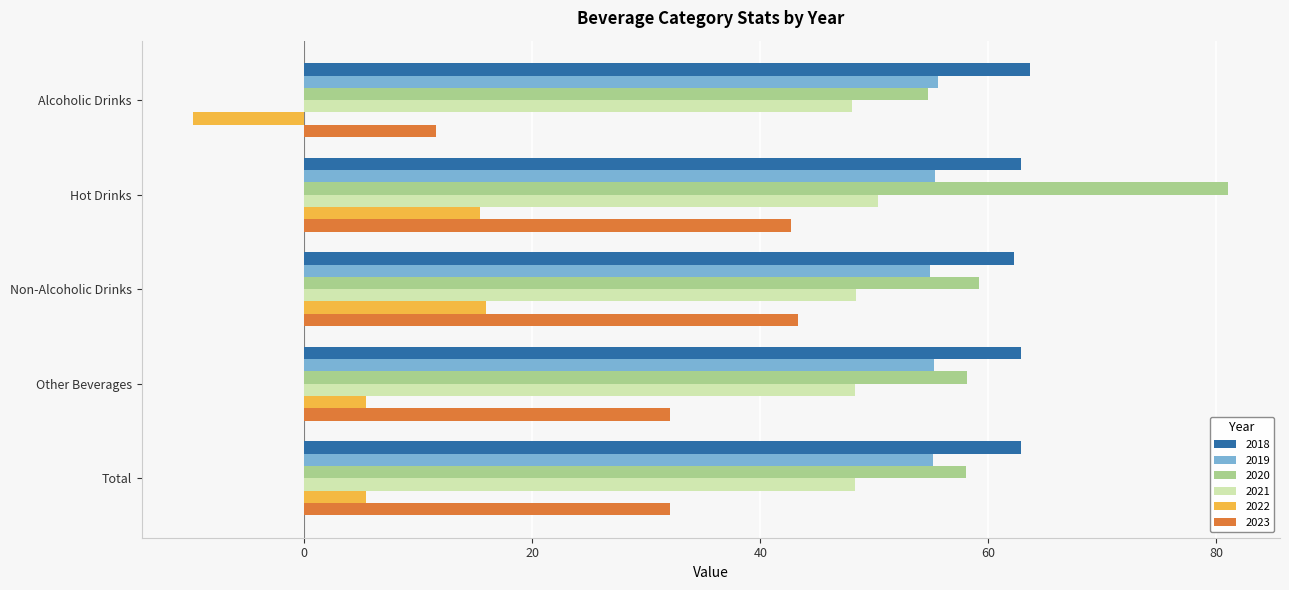

Which series has the largest range (max minus min)?

2023